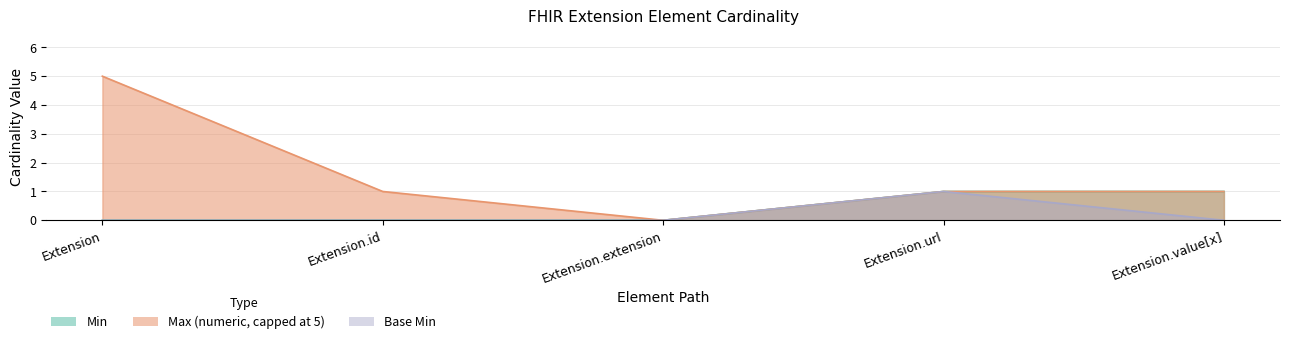

Which series has the largest range (max minus min)?

Min